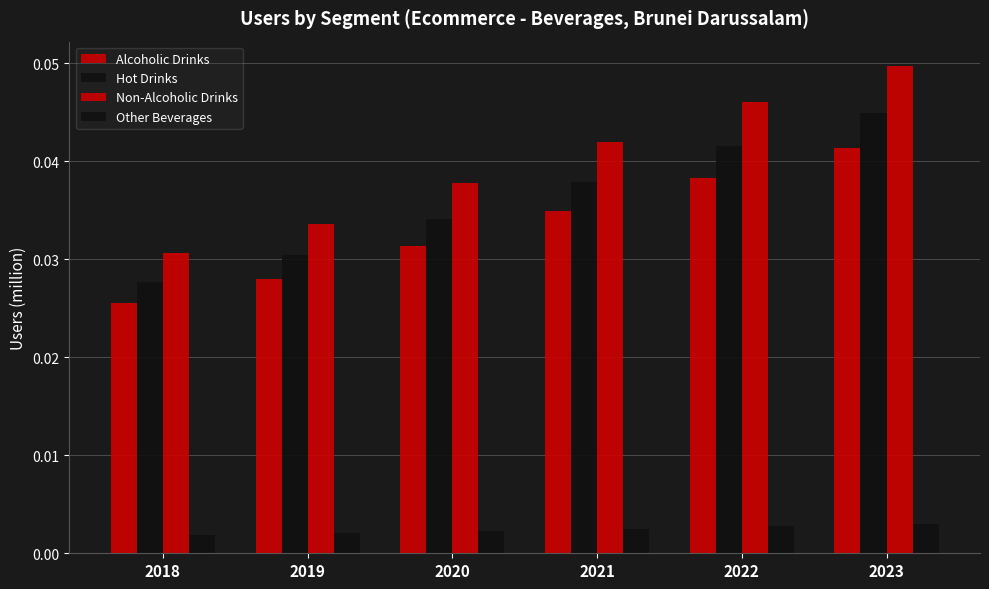

List the labels in order of Alcoholic Drinks value, smallest first.

2018, 2019, 2020, 2021, 2022, 2023